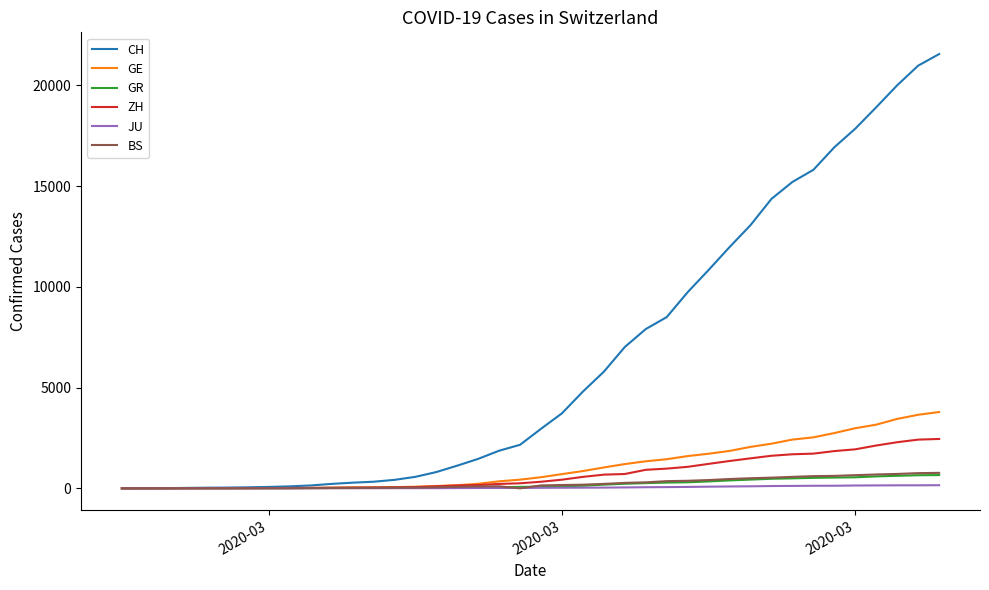

What is the highest value of the GE series?

3788